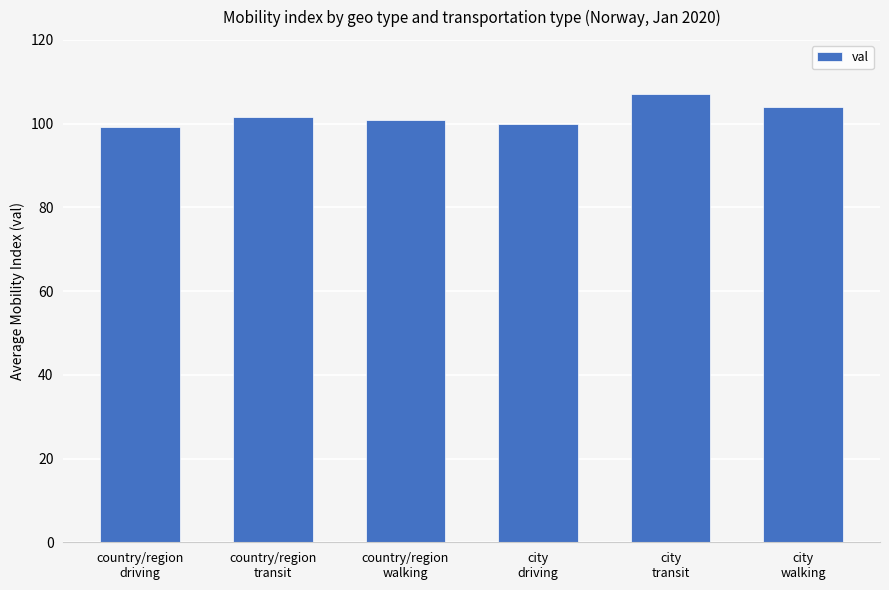

How many categories are shown in the chart?

6